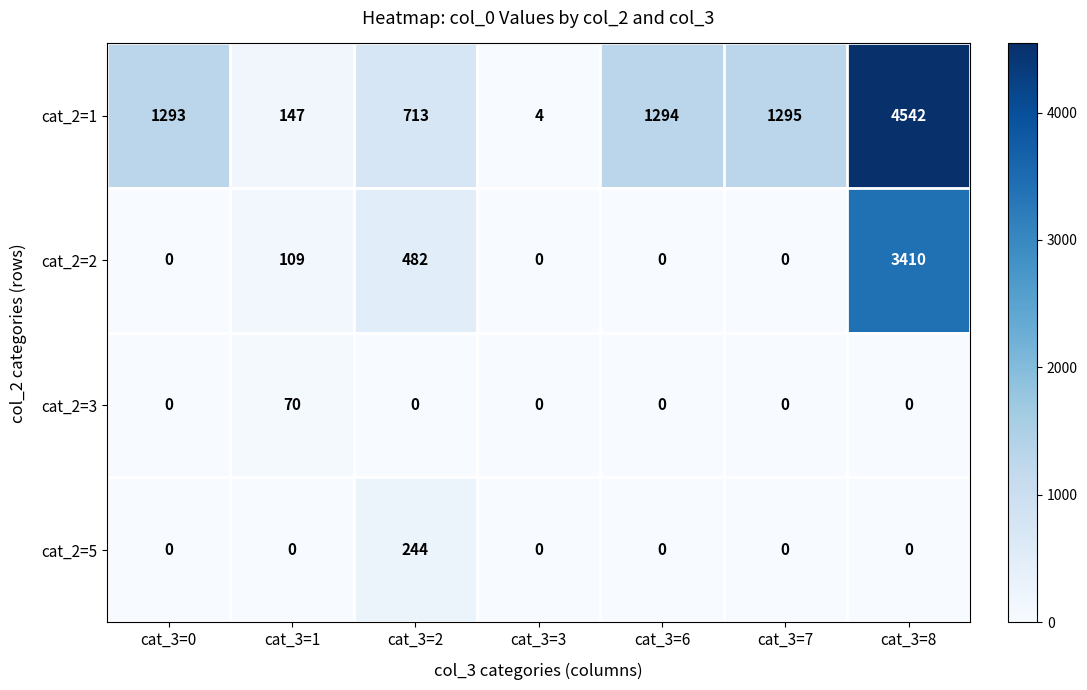

Between cat_3=0 and cat_3=2, which series saw the biggest shift?

cat_2=1